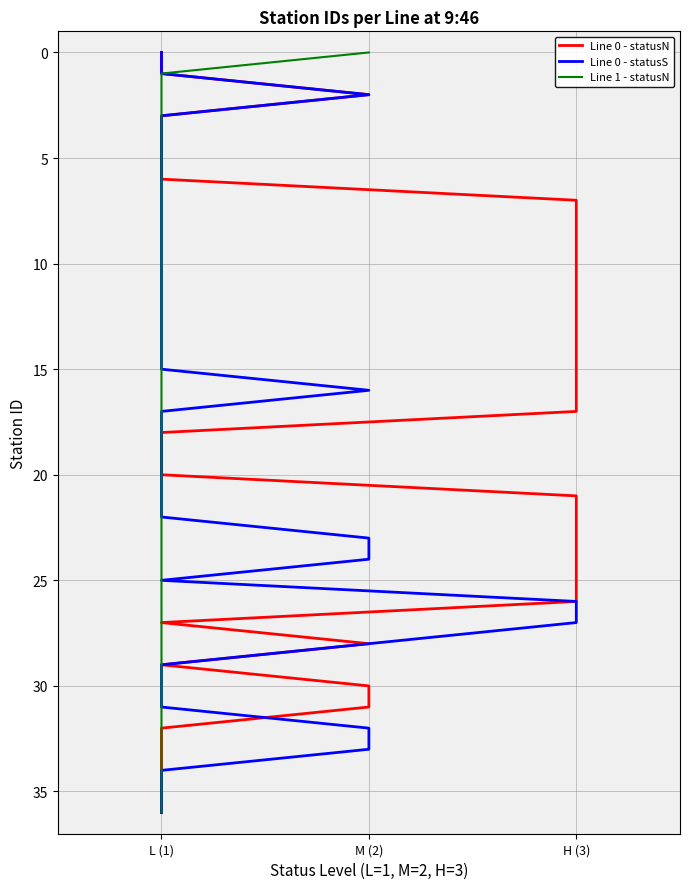

What is the label of the 8th point from the left?

7